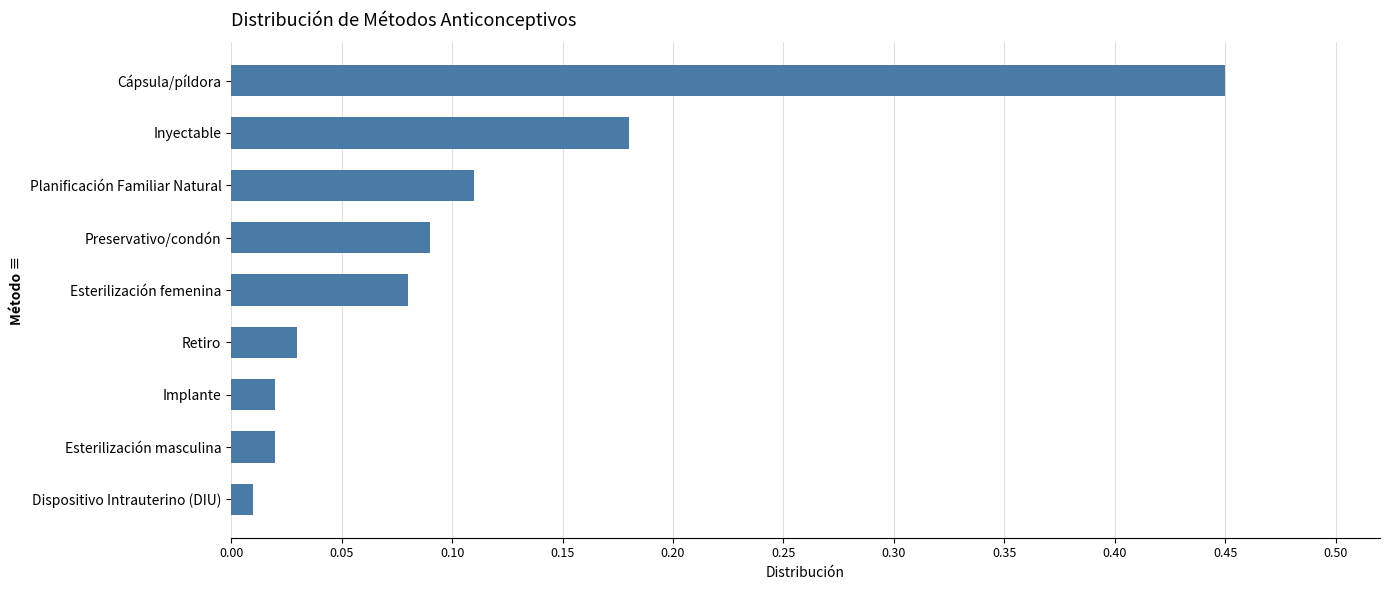

What is the sum of all values?

1.0